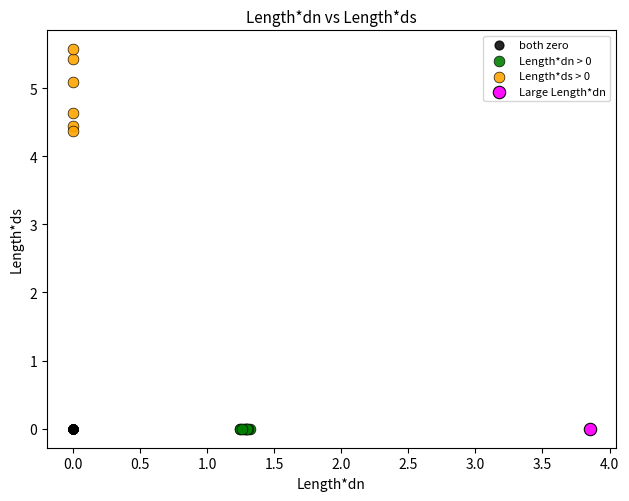

What are all the series names shown in the legend?

both zero, Length*dn > 0, Length*ds > 0, Large Length*dn